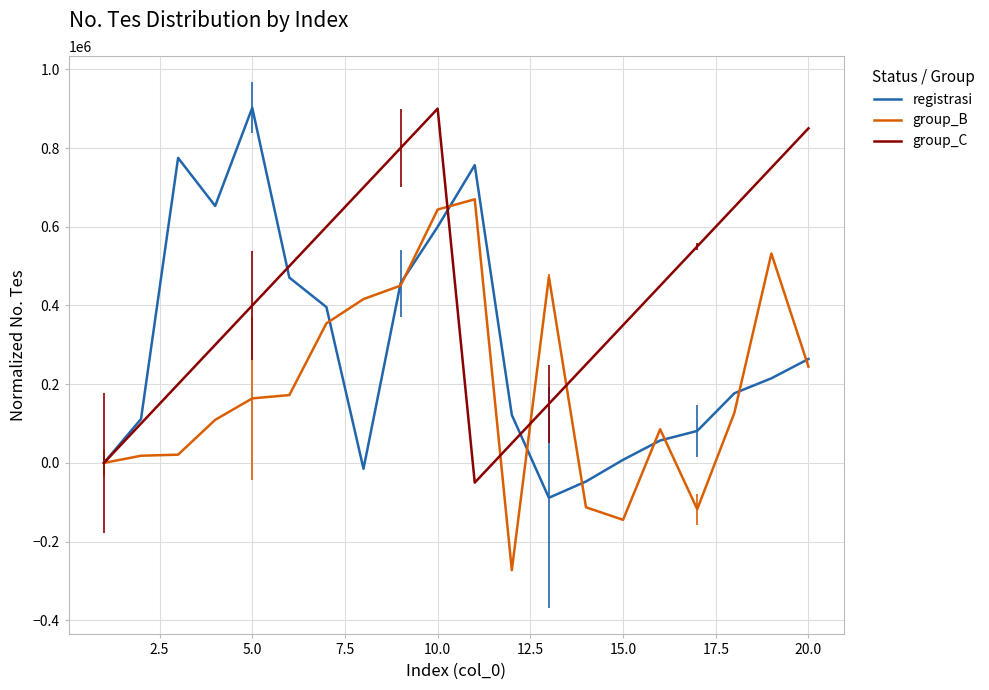

In registrasi, how many points are lower than both neighbors (excluding endpoints)?

3